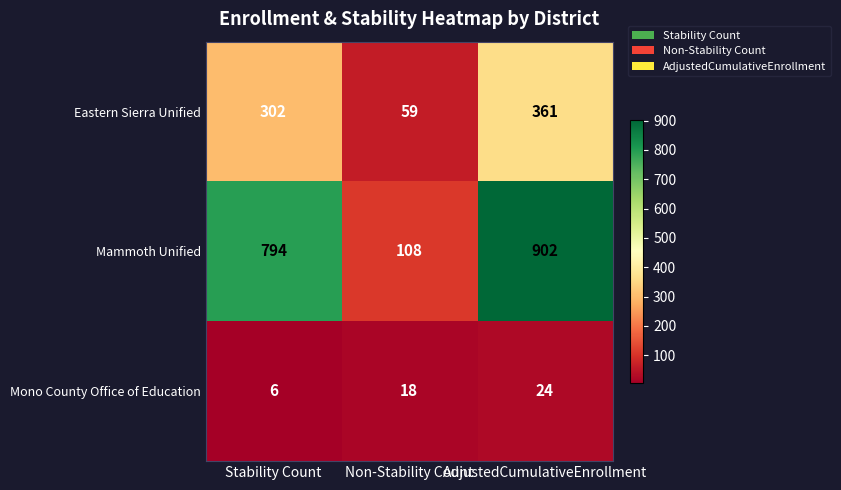

The value of Mammoth Unified at Non-Stability Count is 51. True or false?

False